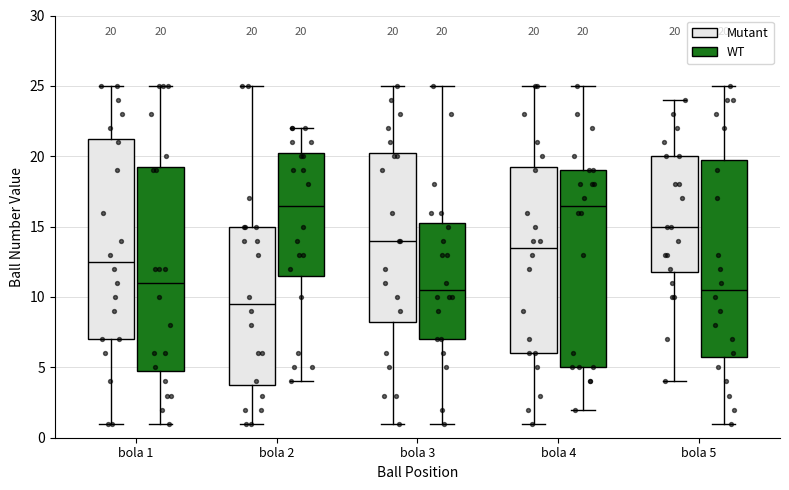

Which box has the lowest median line?

bola 2 (Mutant)